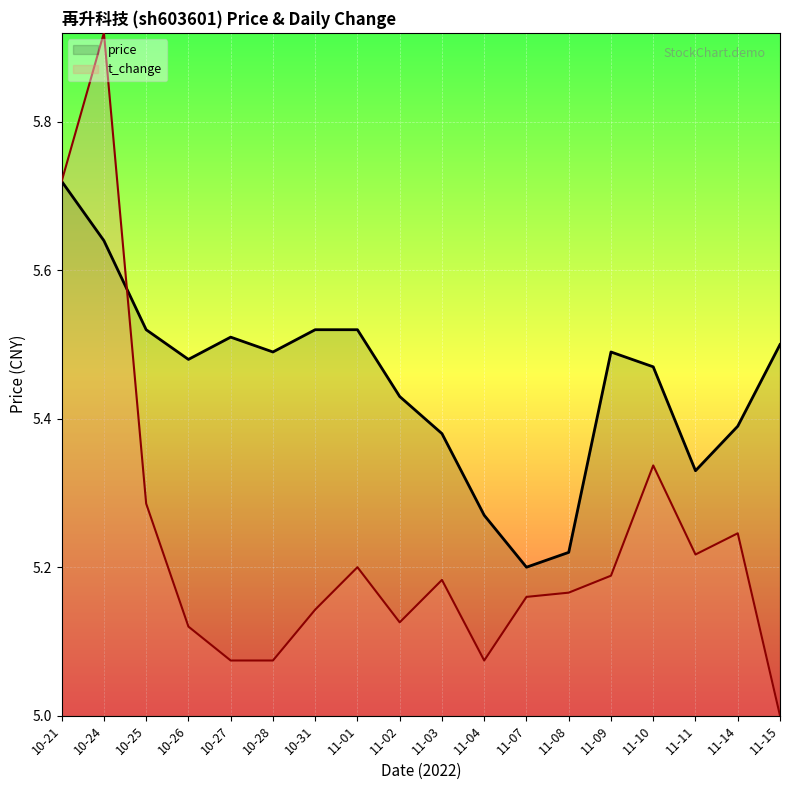

What is the difference between the maximum and minimum values in the t_change series?

0.9